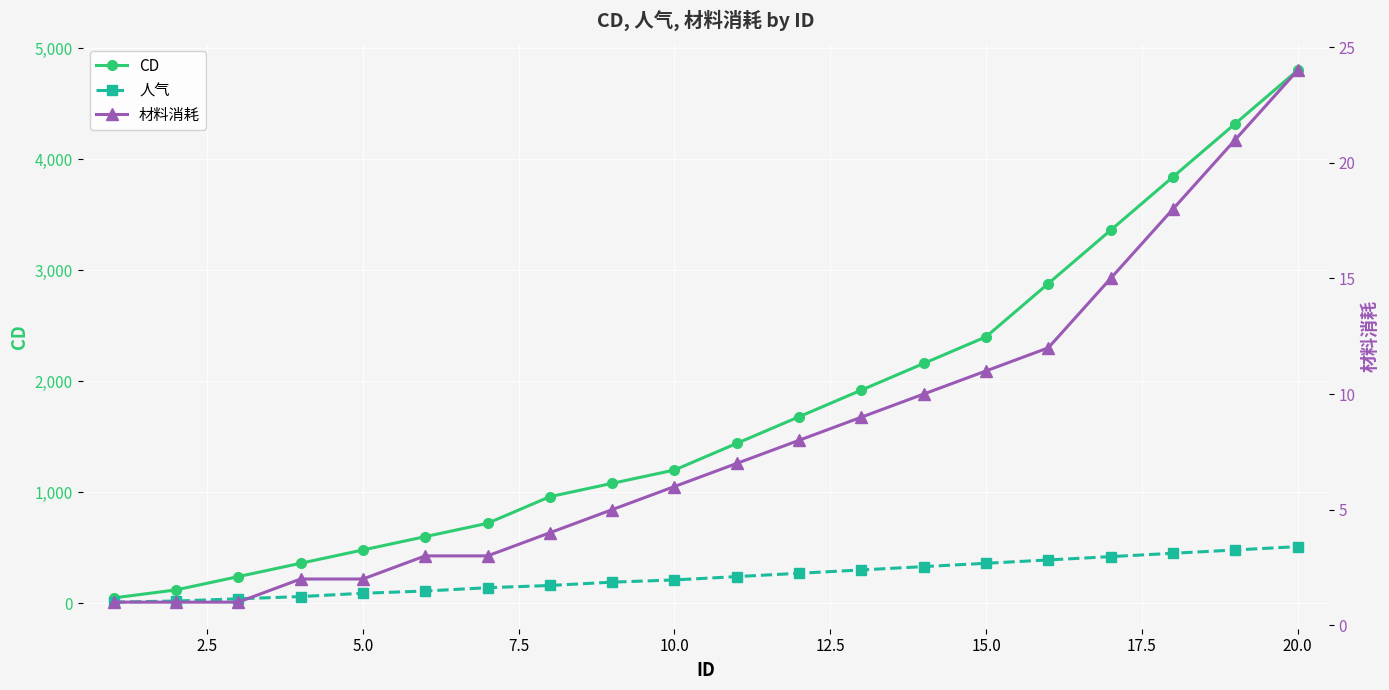

True or false: CD and 人气 intersect in this chart.

False